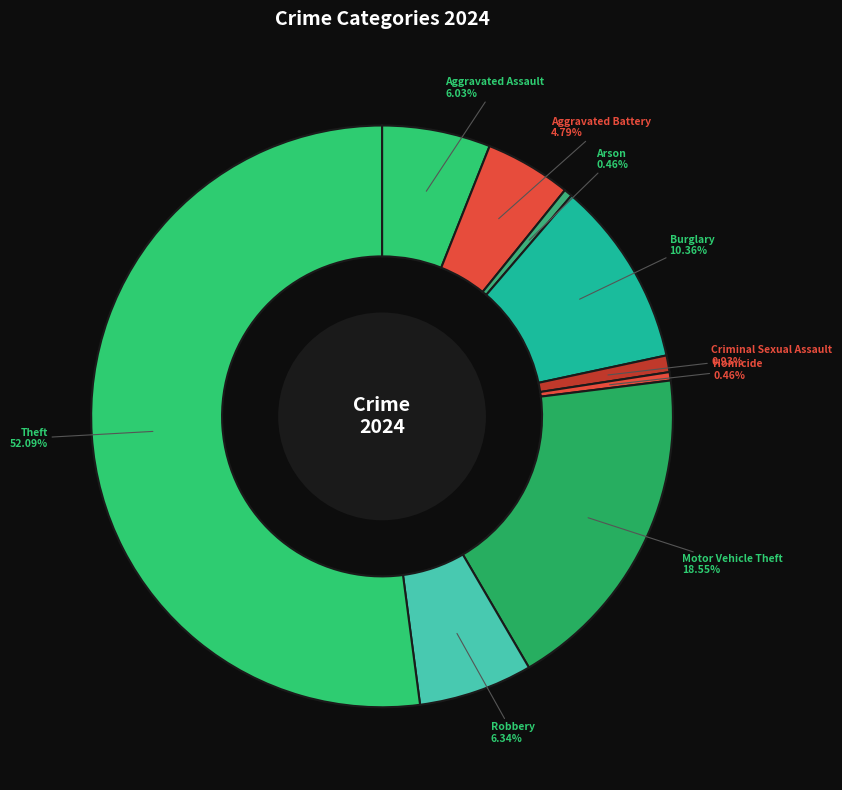

Is it true that Burglary is 22% of the pie?

False